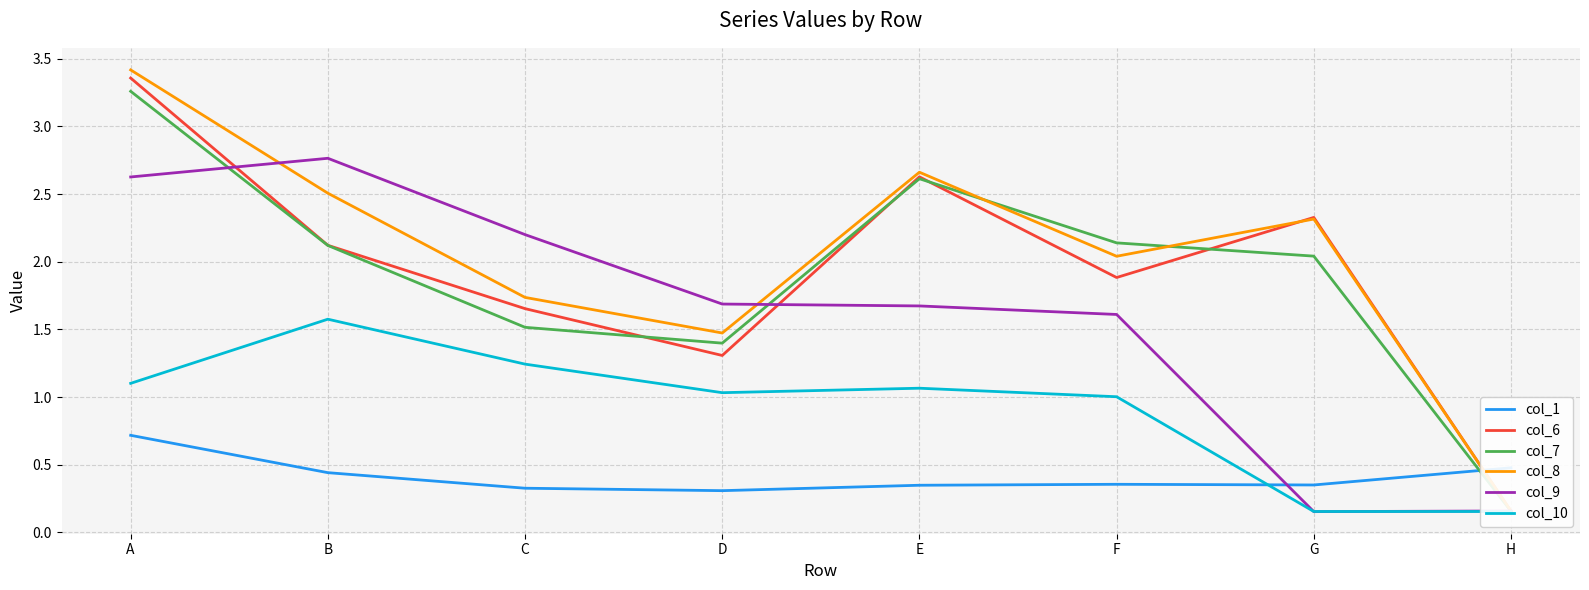

True or false: col_6 has more than 2 points higher than both neighbors.

False